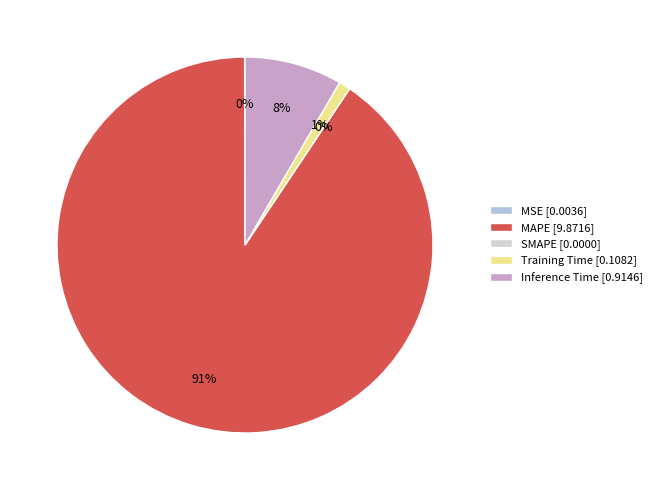

The MSE slice represents 1% of the pie. True or false?

False